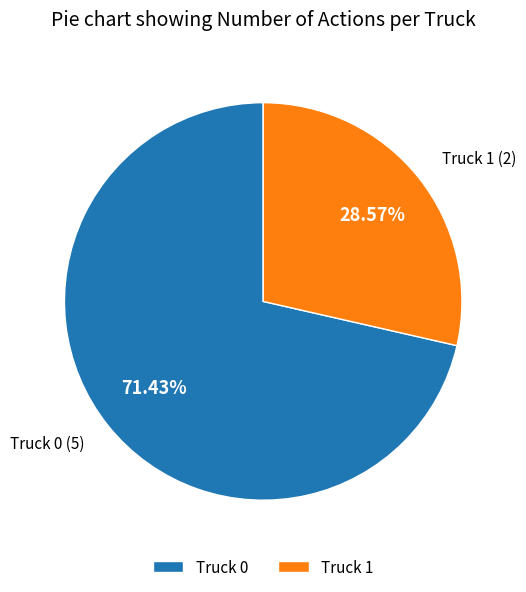

What percentage is NOT represented by Truck 0?

28.6%